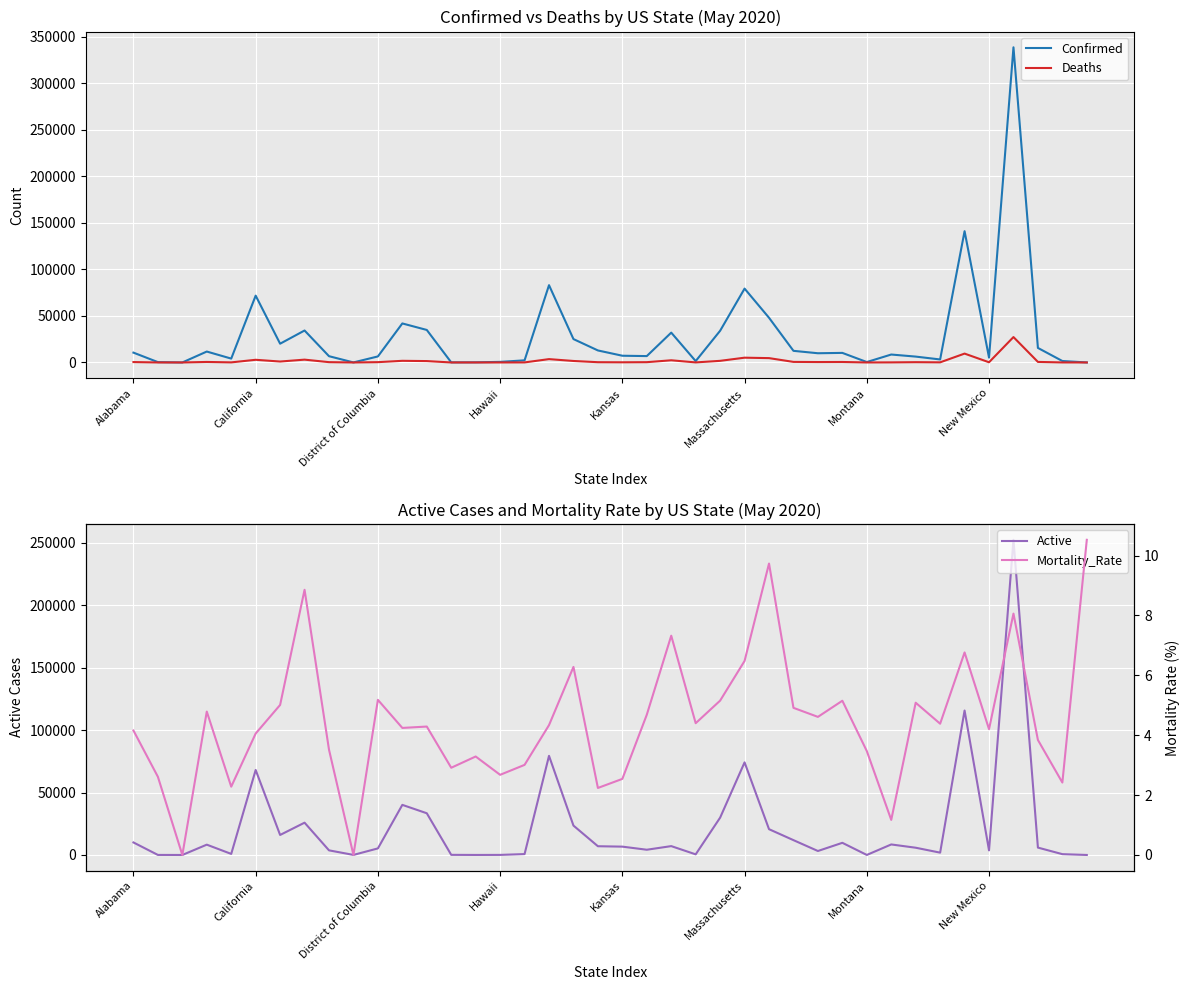

At which label does Confirmed first exceed 9908?

Alabama